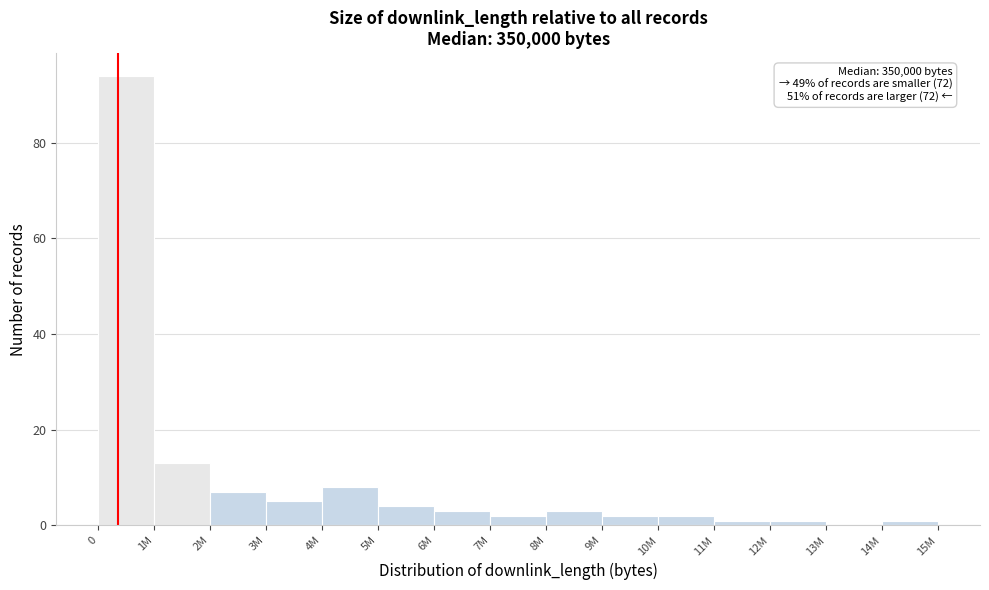

Reading left to right, what are all the values shown in this chart?

0=94	1M=13	2M=7	3M=5	4M=8	5M=4	6M=3	7M=2	8M=3	9M=2	10M=2	11M=1	12M=1	13M=0	14M=1